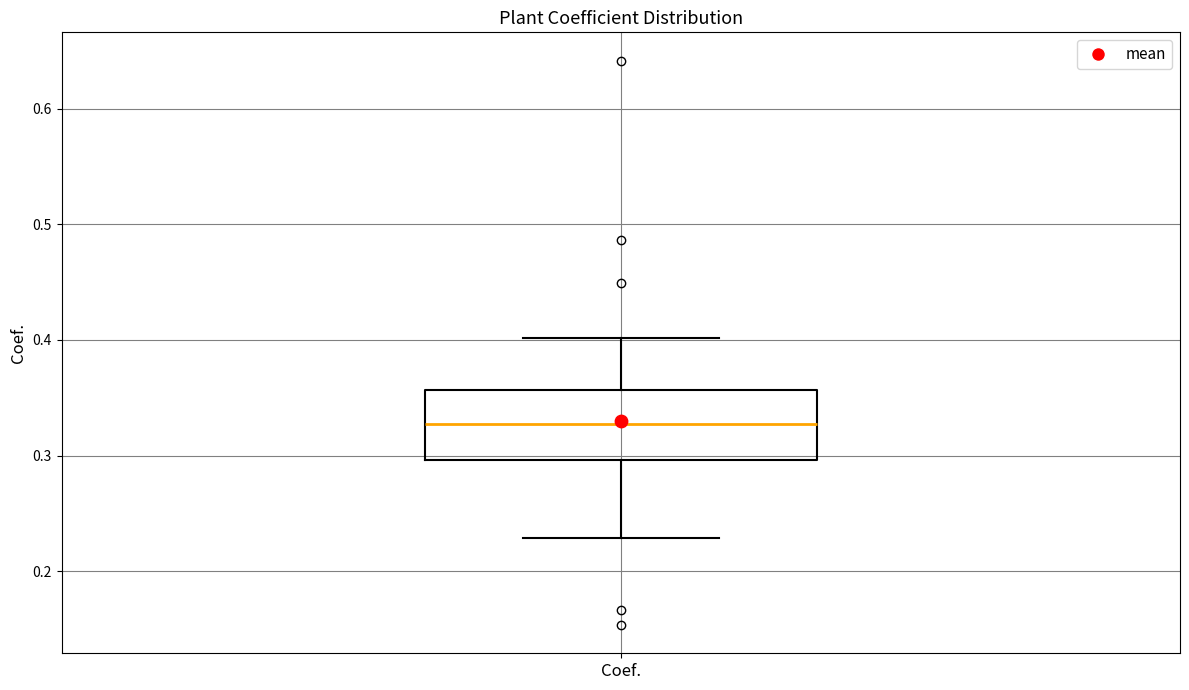

Where does the lower whisker of the box for Coef. end on the y-axis? The values are not printed on the chart, so give them approximately, as read against the axis.

0.23